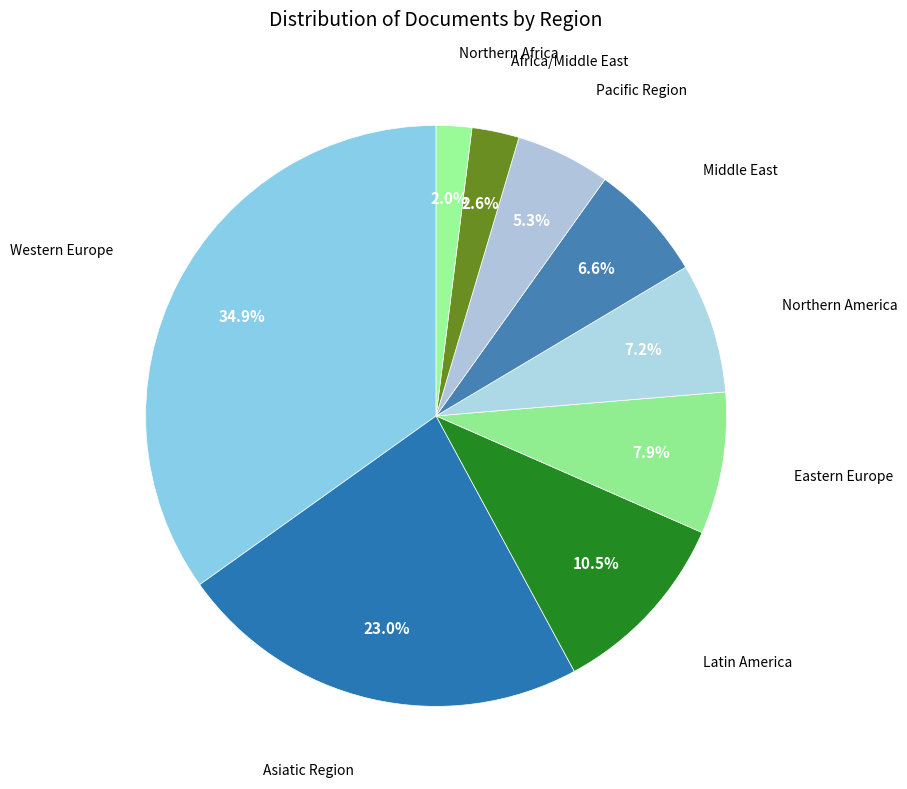

Count the number of slices in the pie.

9